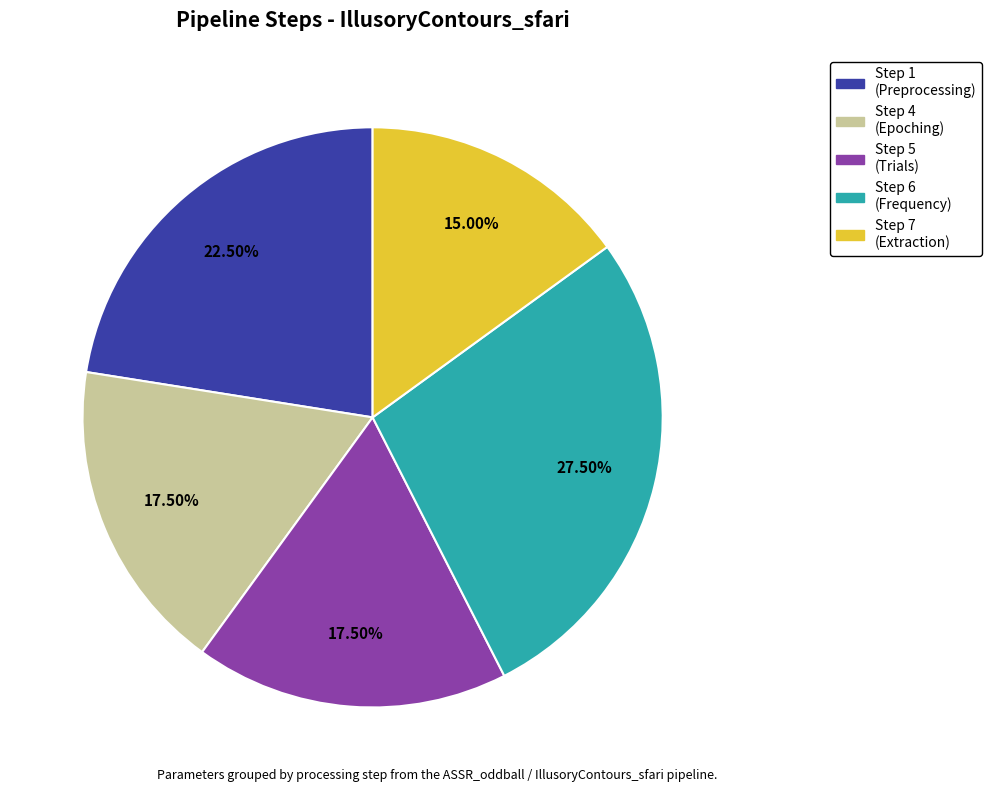

Is there a majority slice in this chart?

No